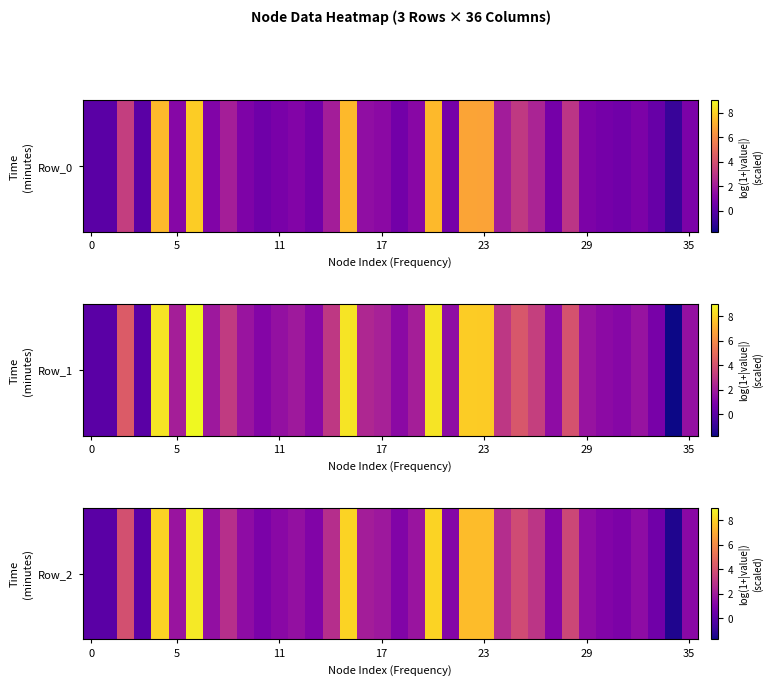

True or false: the data shows 3.8 at 25.

True